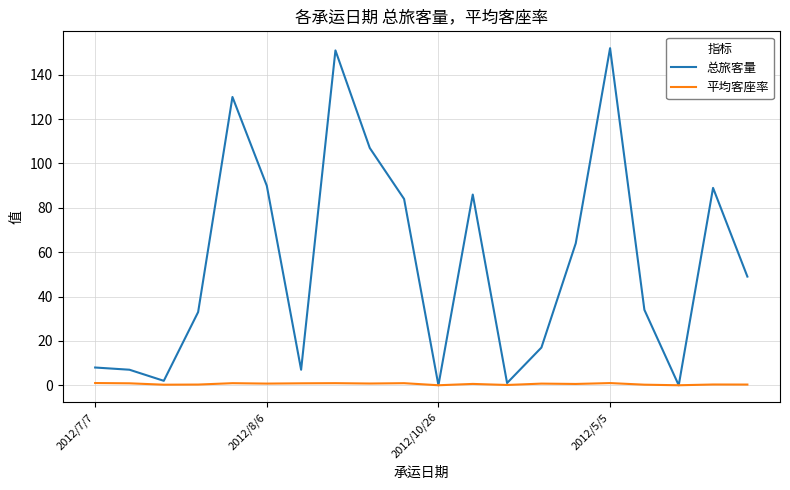

Which series has the widest spread of values?

总旅客量